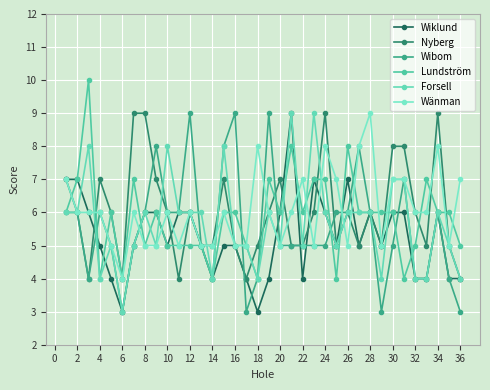

Count the number of categories in the chart.

36